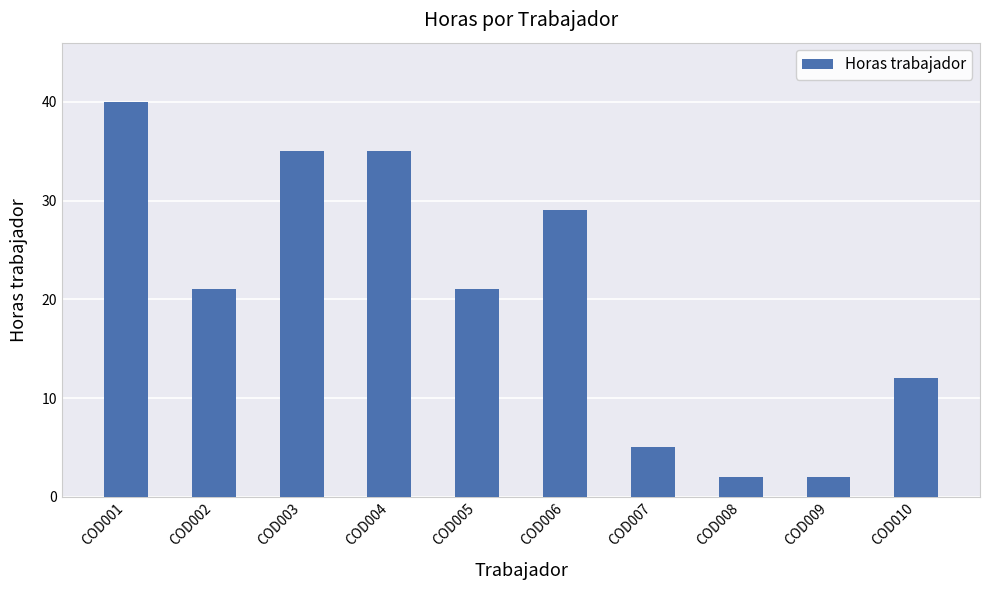

Count the number of categories in the chart.

10